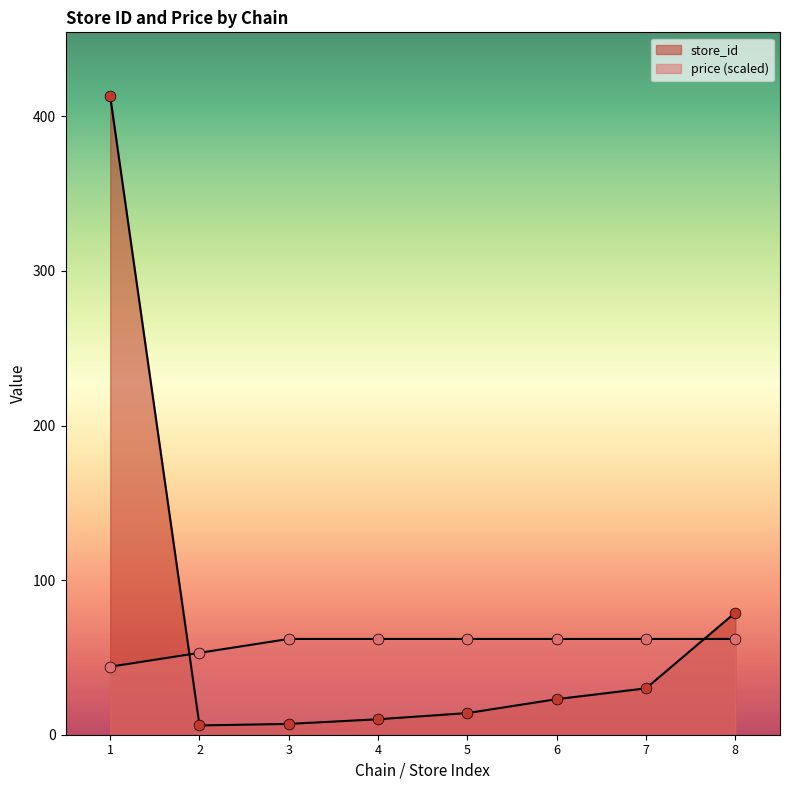

Which series has the largest total across all categories?

store_id